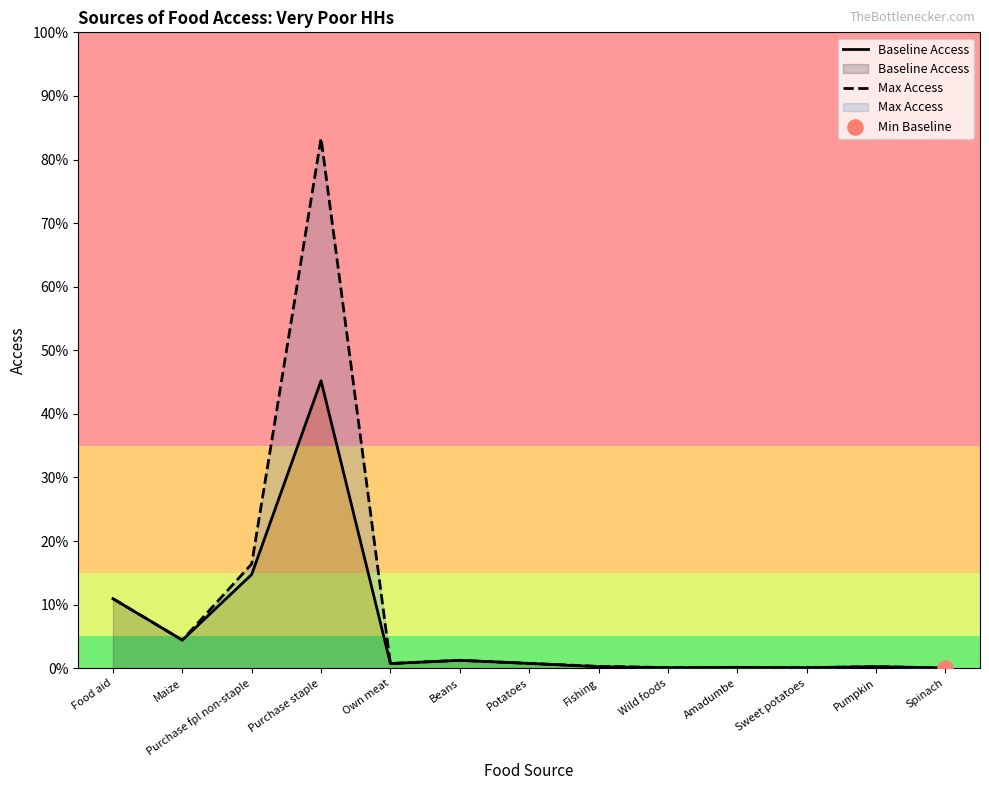

Is the value of Max Access at Wild foods greater than the value of Baseline Access at Spinach?

Yes